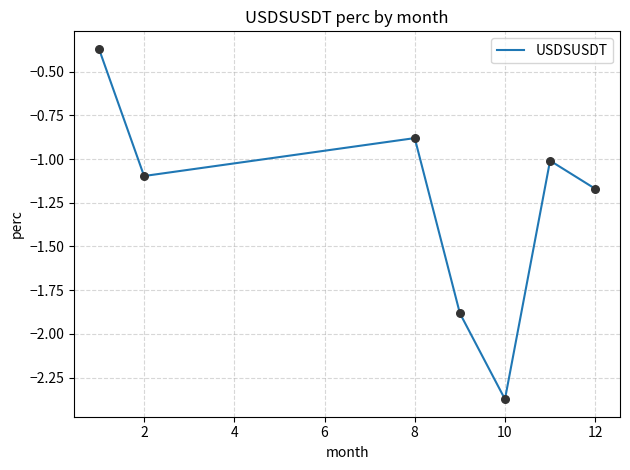

What is the difference between the maximum and minimum values?

2.0